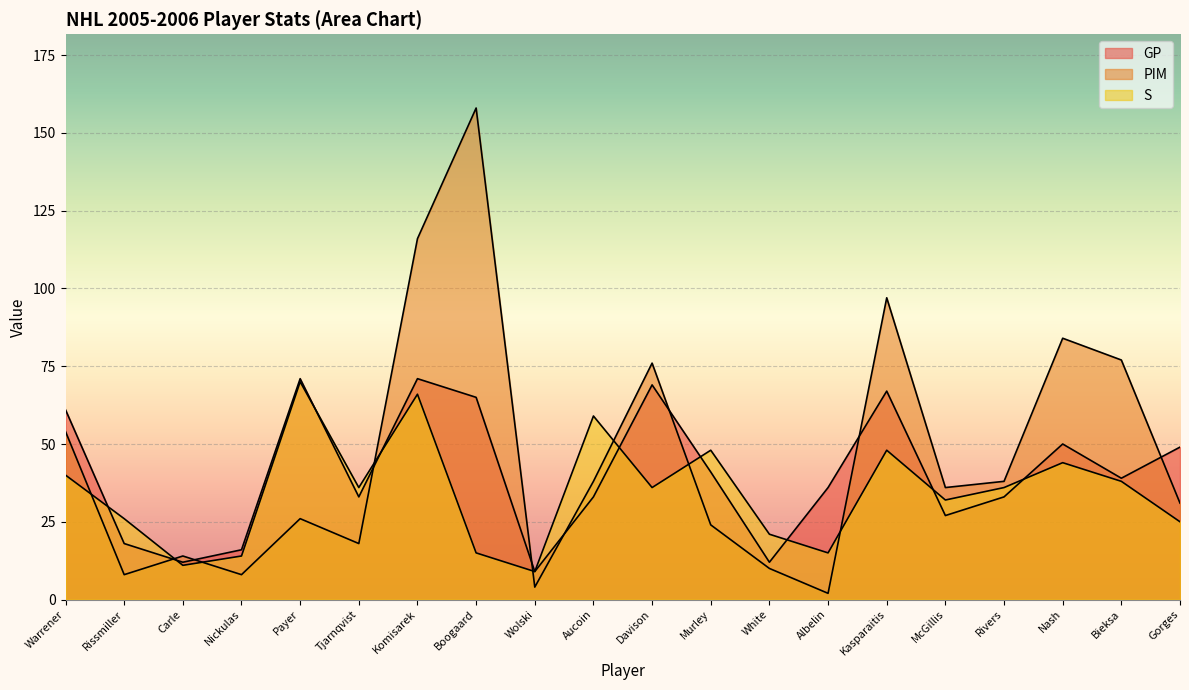

At which category is the sum across all series the highest?

Komisarek